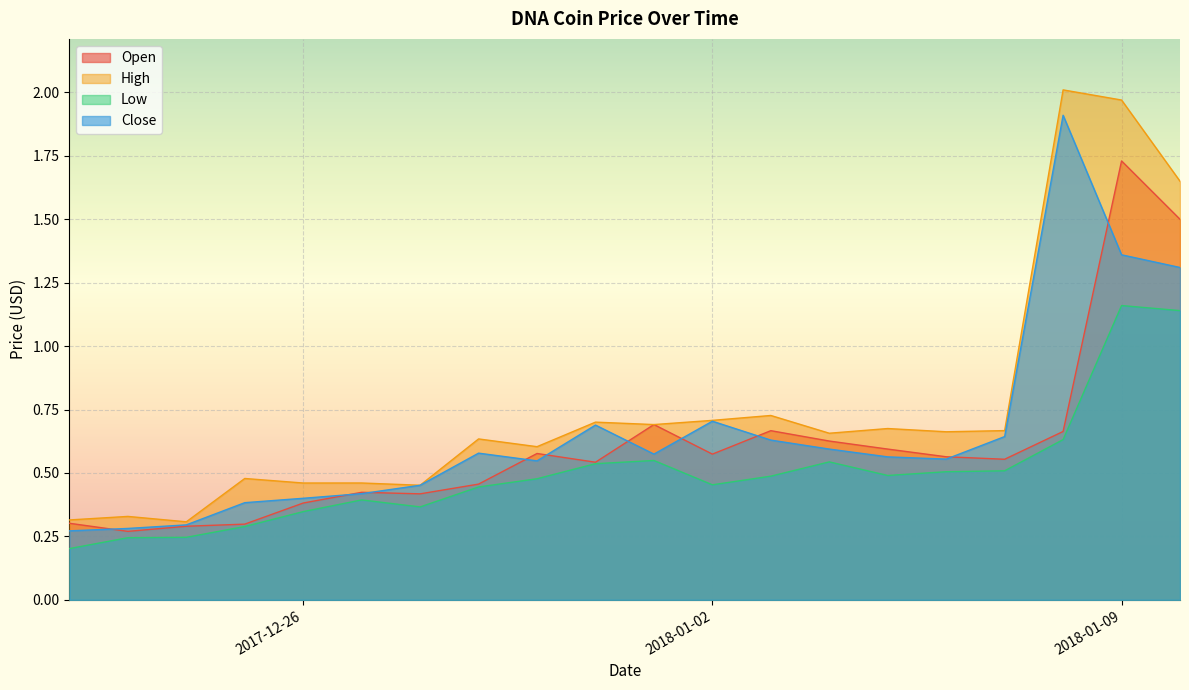

True or false: High and Low intersect in this chart.

False